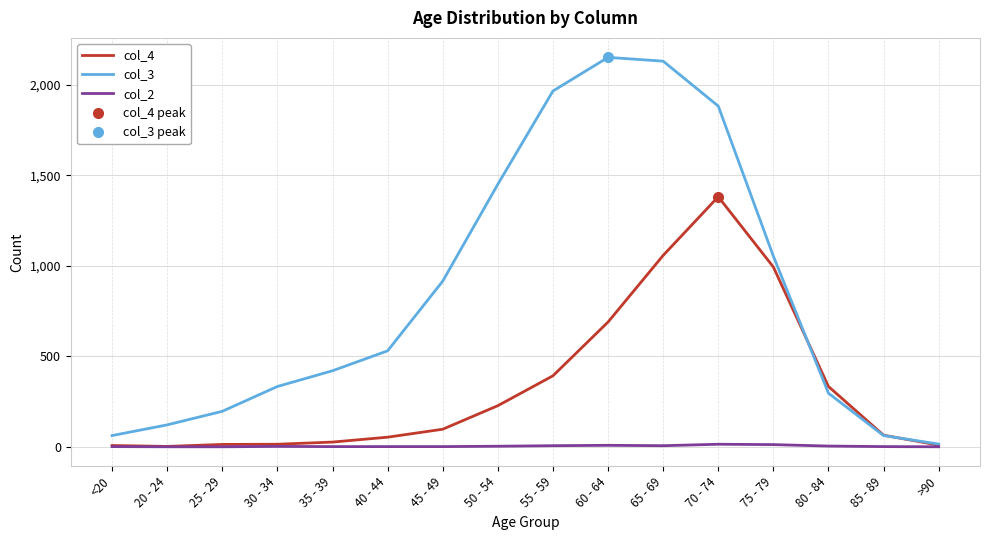

Which series has the largest total across all categories?

col_3